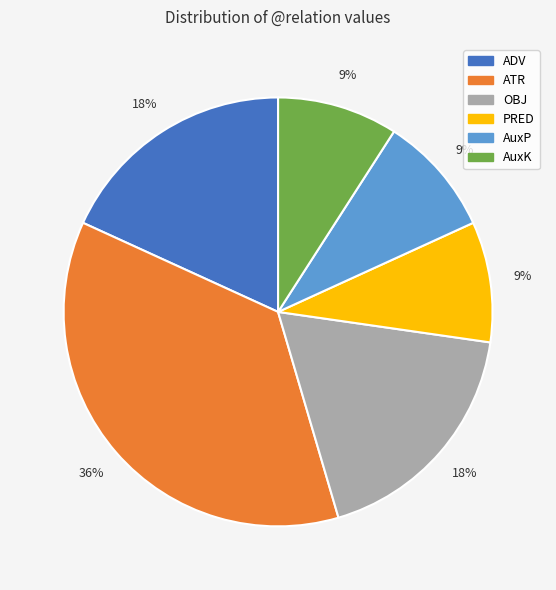

Do PRED and OBJ together represent more than half of the pie?

No